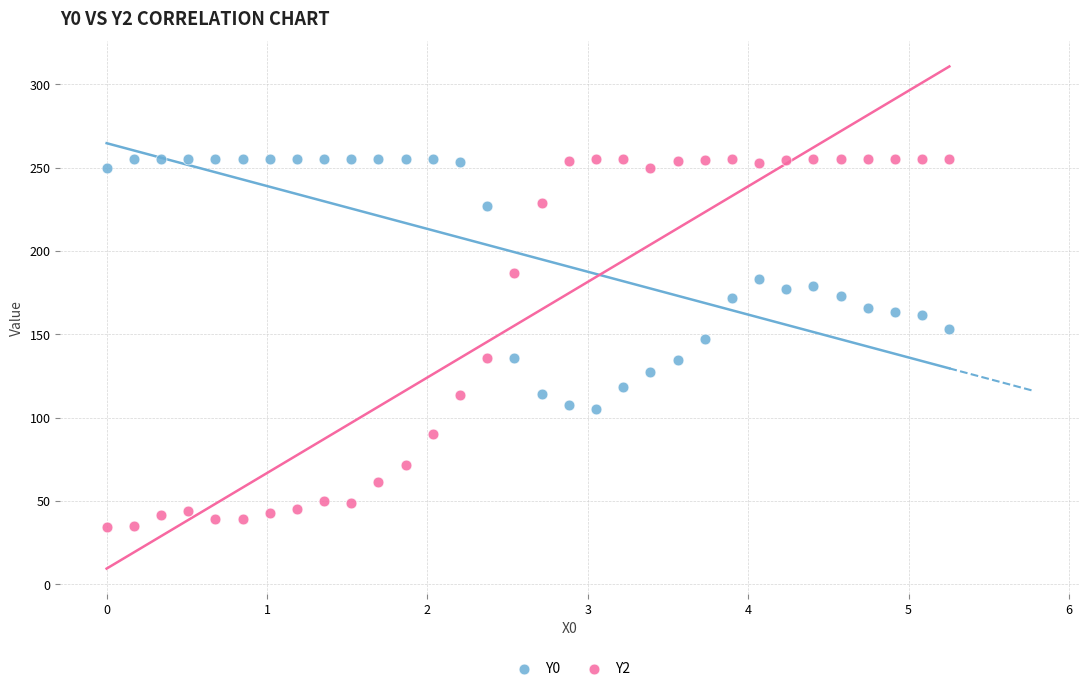

Which series contains the lowest Y value?

Y2